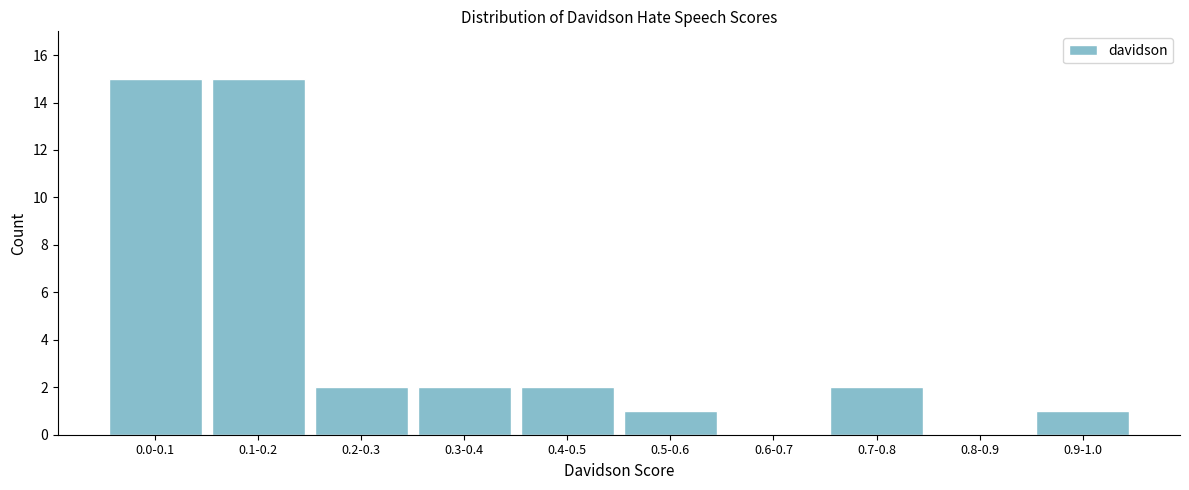

Reading right to left, transcribe all the data shown in this chart.

0.9-1.0=1	0.8-0.9=0	0.7-0.8=2	0.6-0.7=0	0.5-0.6=1	0.4-0.5=2	0.3-0.4=2	0.2-0.3=2	0.1-0.2=15	0.0-0.1=15